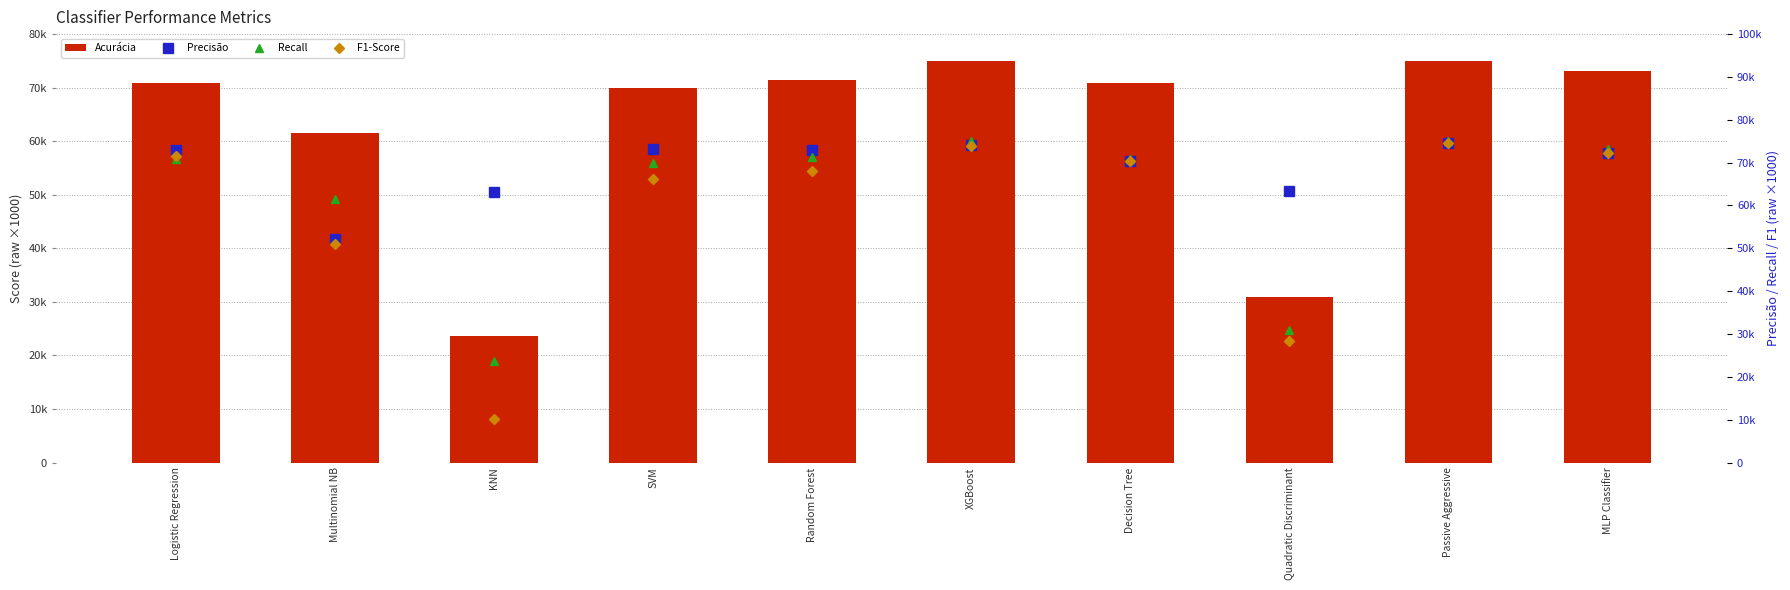

At which category does the chart reach its minimum across all series?

KNN